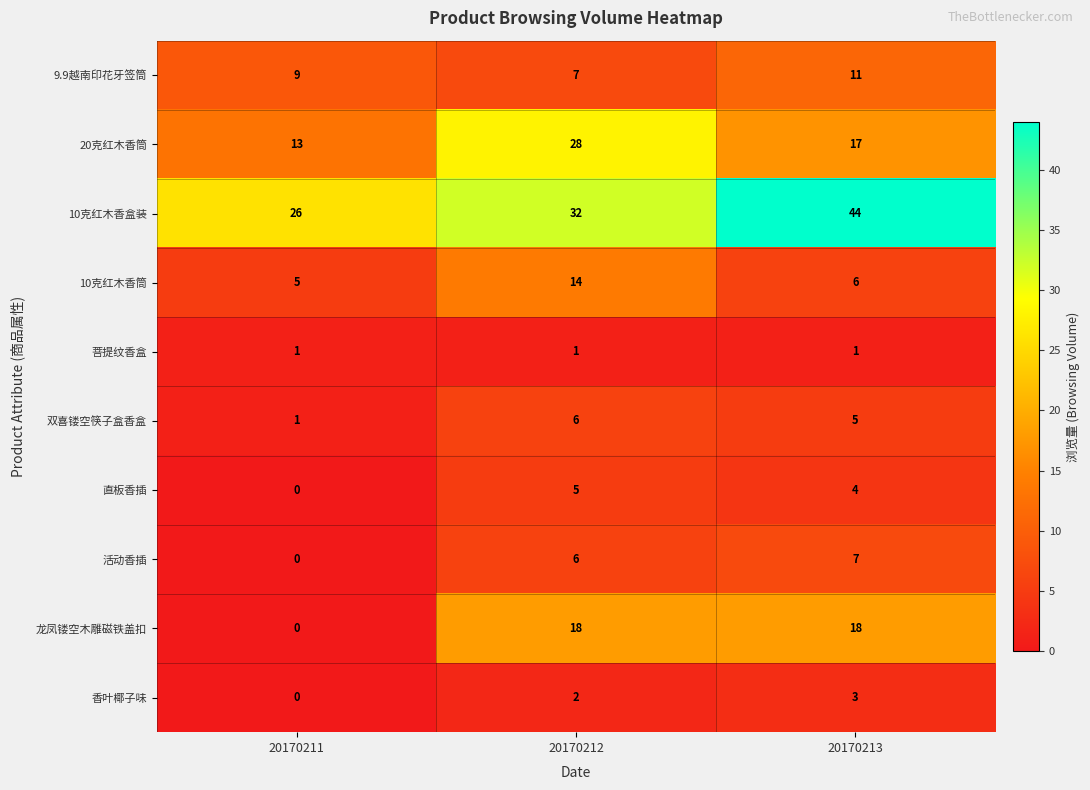

Which category has the highest value across all series?

20170213